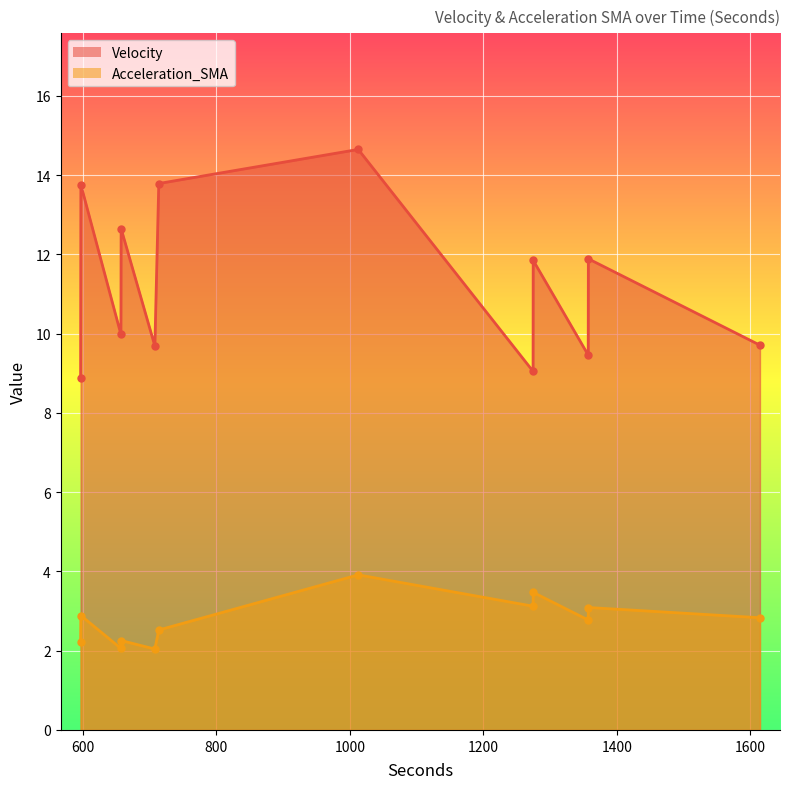

Is it true that Velocity equals 20.4 at 1357.3?

False